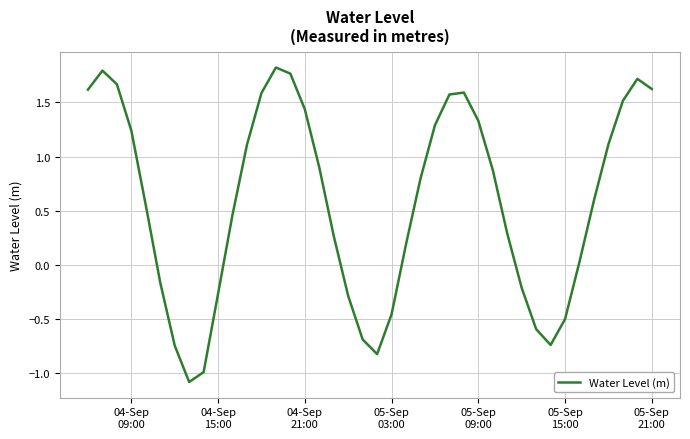

What is the difference between the maximum and minimum values?

2.9